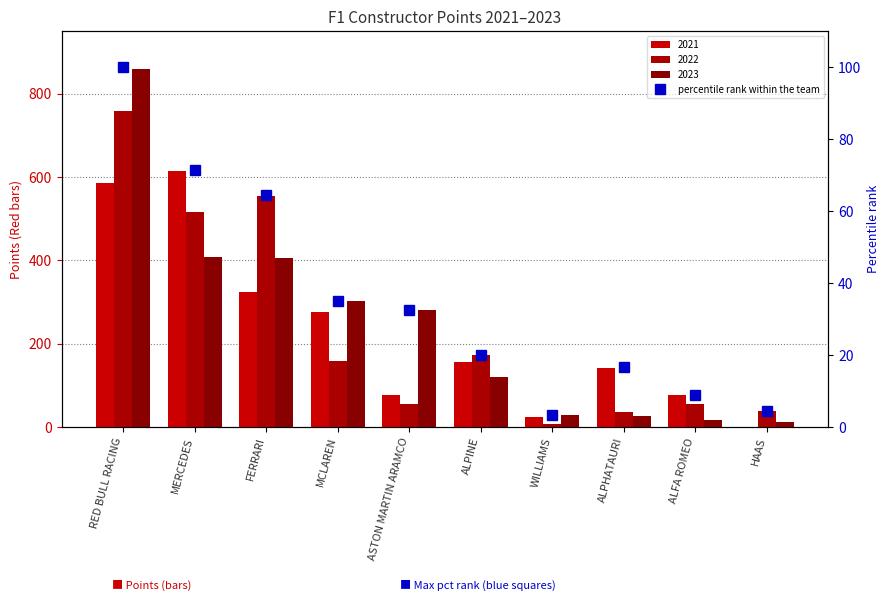

What is the ratio of the value at MCLAREN to the value at ALPINE?

1.7